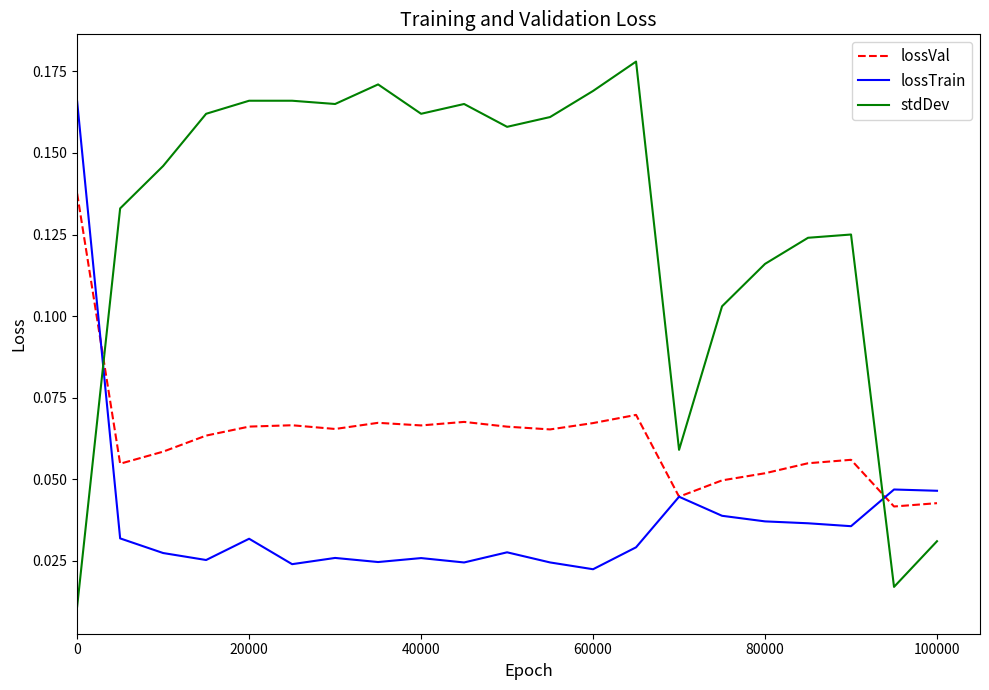

Which series has the largest total across all categories?

stdDev